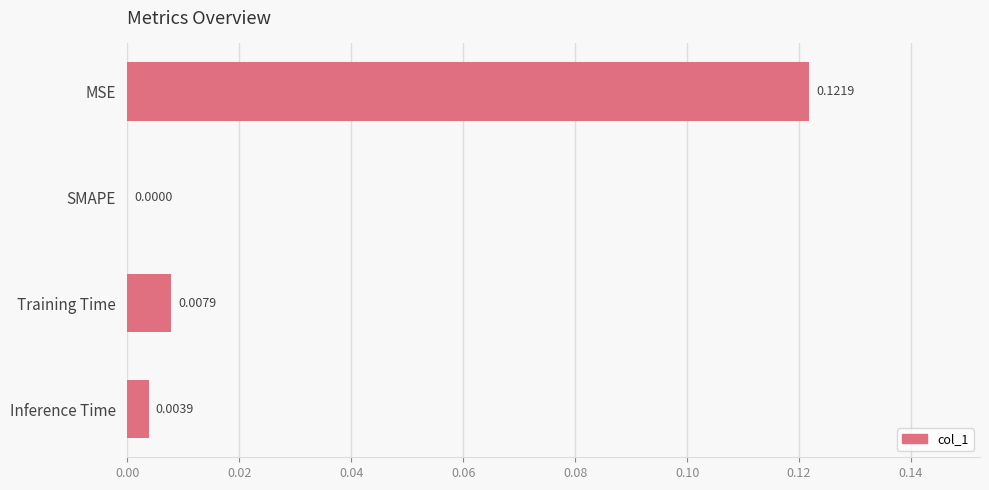

Which category has the highest value across all series?

MSE